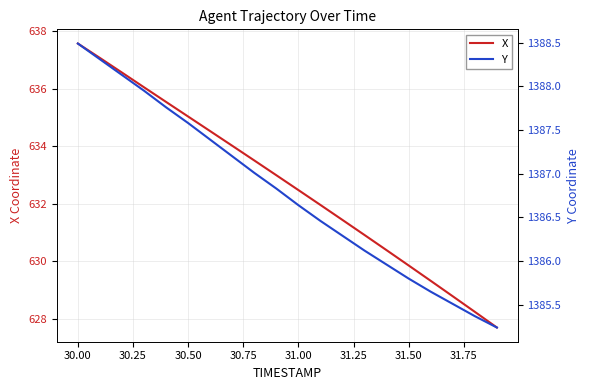

True or false: X has a value of 635.0 at 30.50.

True